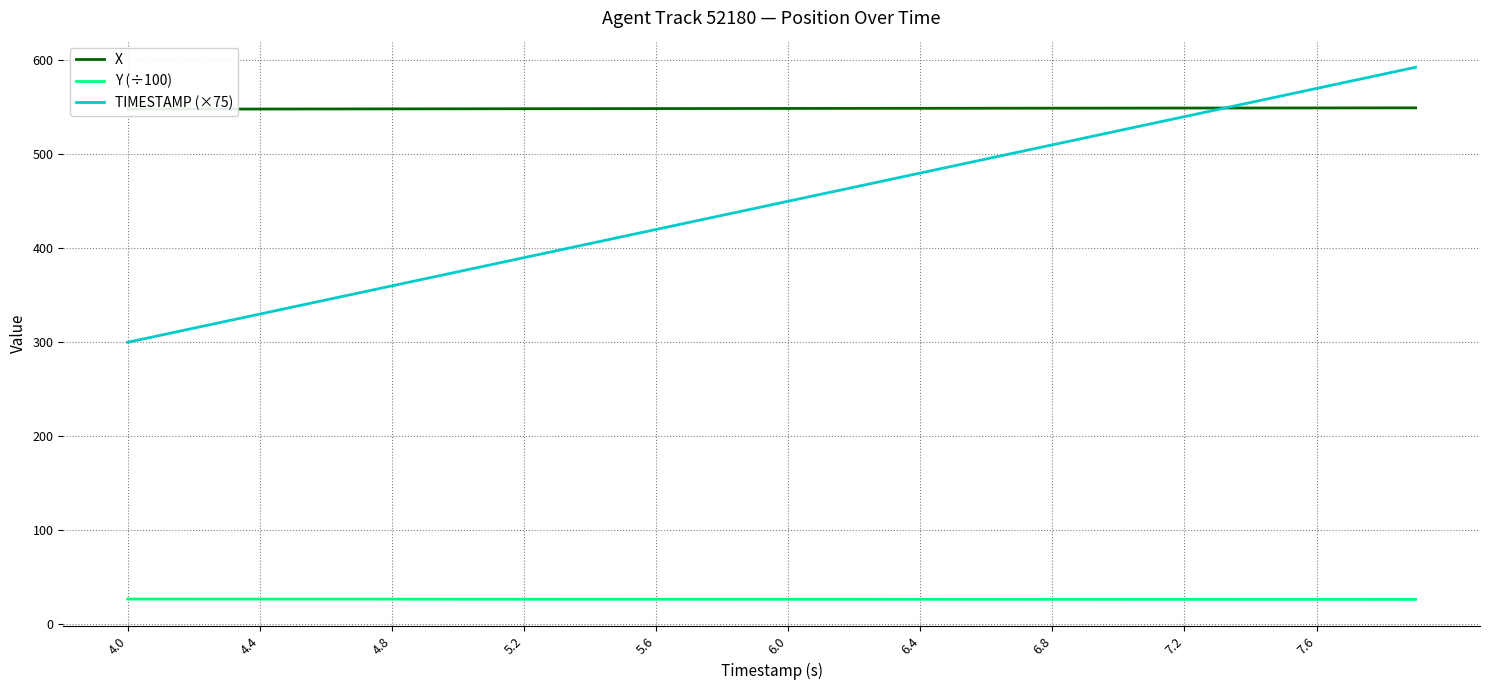

True or false: Y (÷100) and TIMESTAMP (×75) cross at least once.

False